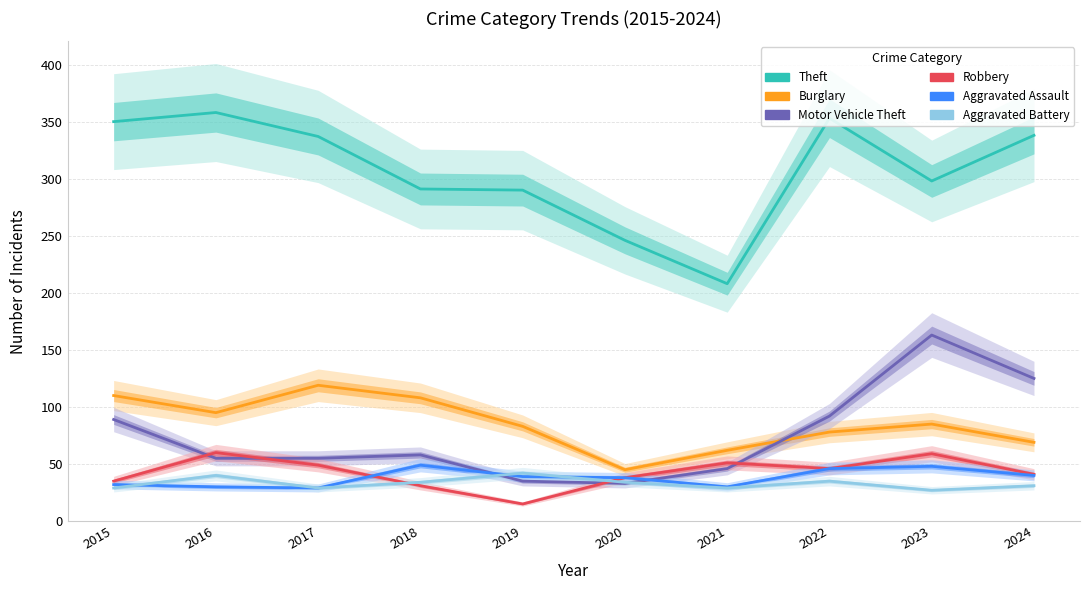

What is the greatest value displayed?

358